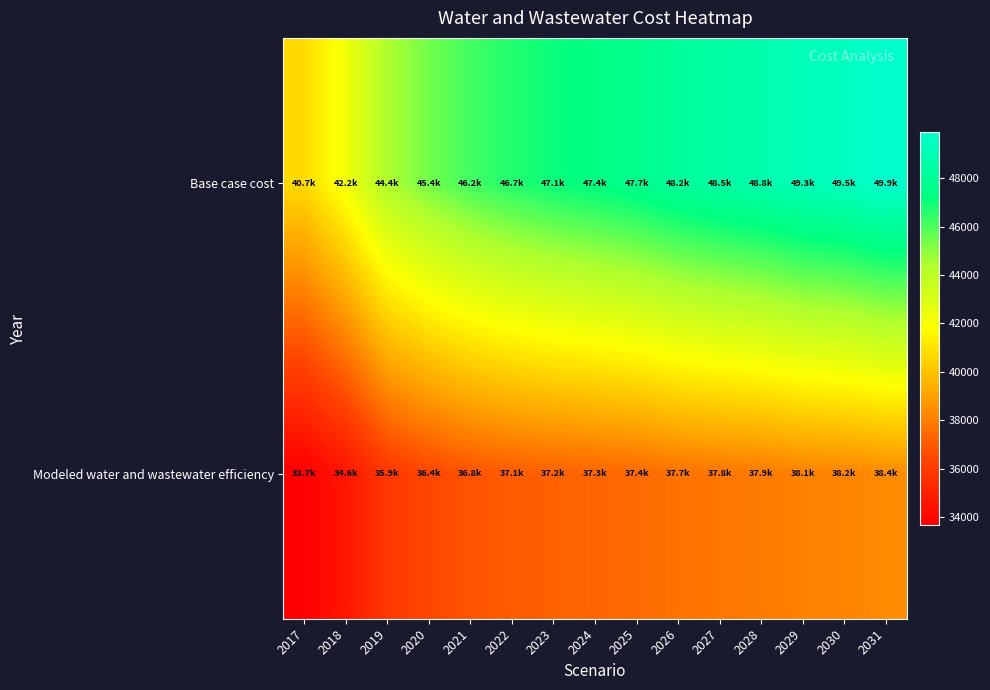

Reading left to right, transcribe all the data shown in this chart.

Base case cost: 2017=40707.8	2018=42233.9	2019=44418.5	2020=45426.3	2021=46179.2	2022=46674.4	2023=47067.7	2024=47357.3	2025=47697.5	2026=48189.6	2027=48529.6	2028=48818.9	2029=49250.5	2030=49481.2	2031=49920.2
Modeled water and wastewater efficiency: 2017=33679.7	2018=34567.6	2019=35886.2	2020=36441.2	2021=36832.7	2022=37058.8	2023=37220.7	2024=37317.3	2025=37448.9	2026=37681.4	2027=37817.1	2028=37921.8	2029=38120.3	2030=38190.3	2031=38397.9